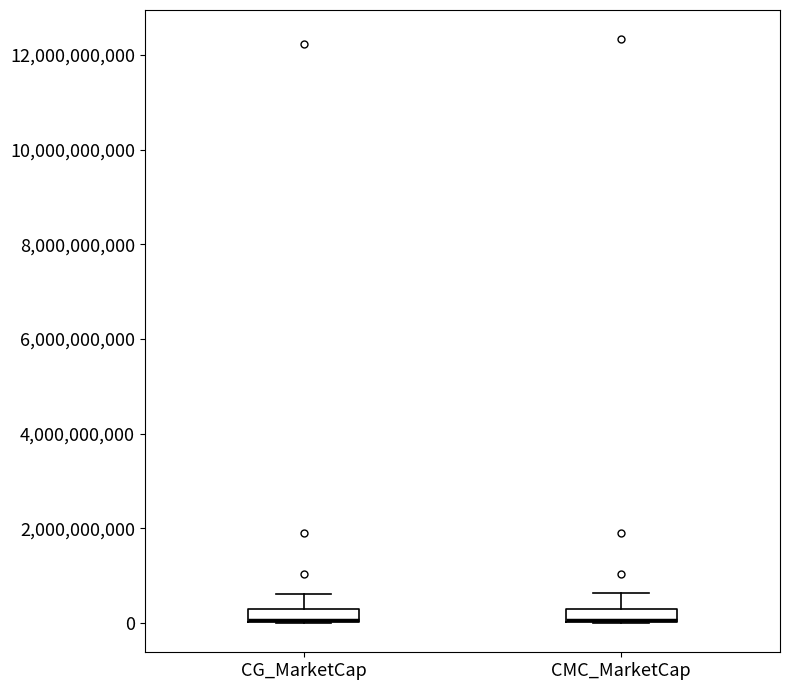

Where is the lower edge of the box for CG_MarketCap on the y-axis? The values are not printed on the chart, so give them approximately, as read against the axis.

0